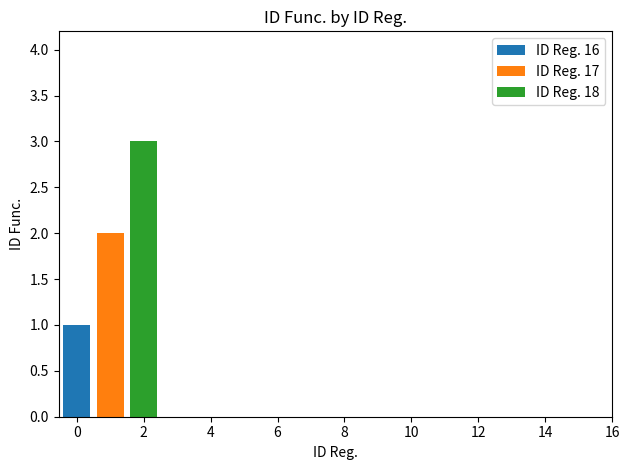

Which series has the largest range (max minus min)?

ID Reg. 16